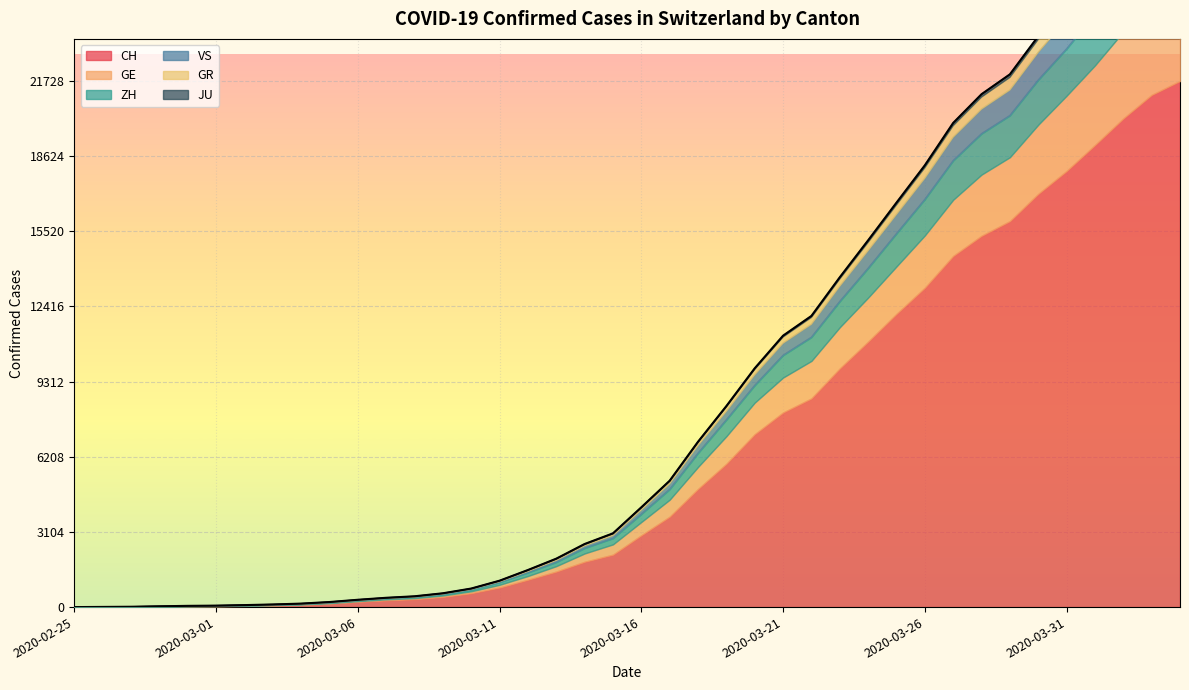

True or false: GR and CH intersect in this chart.

False